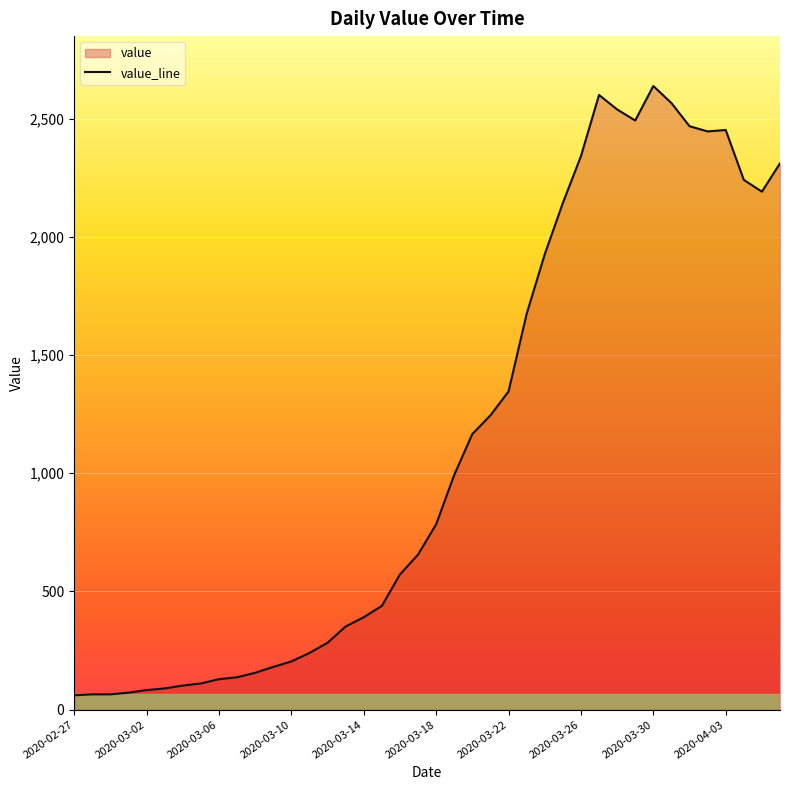

How many categories are shown in the chart?

40